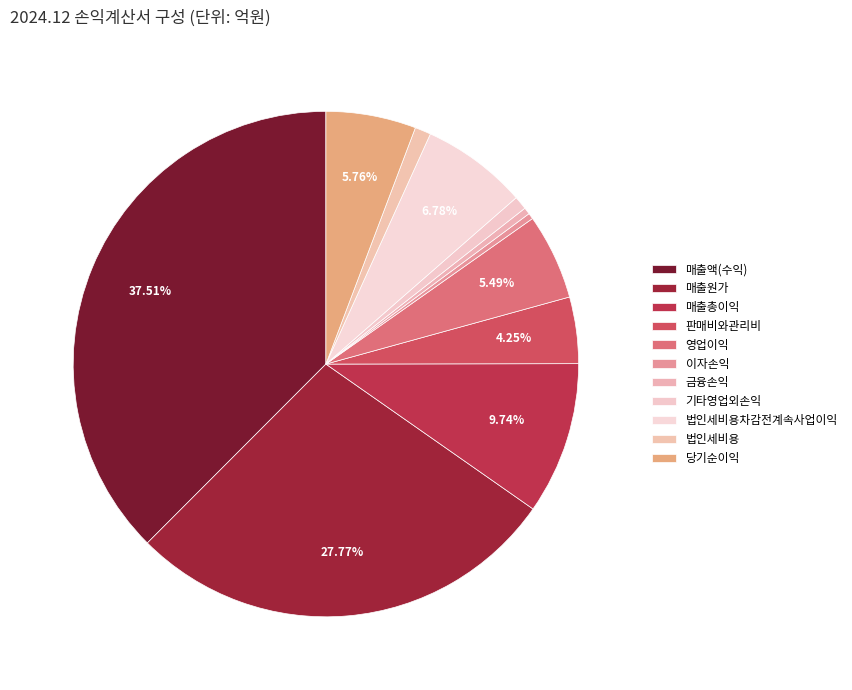

What is the ratio of the value at 법인세비용차감전계속사업이익 to the value at 매출총이익?

0.7